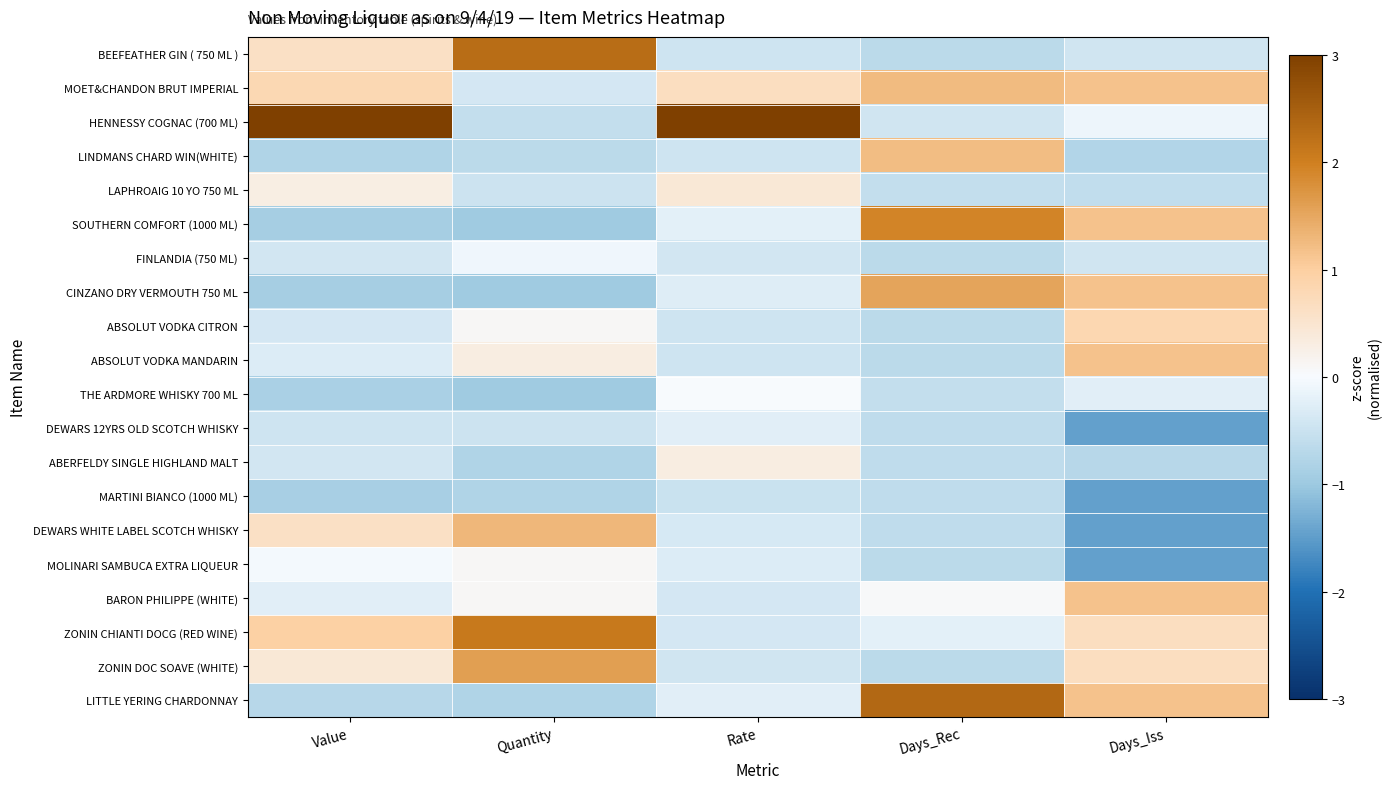

Which series has the largest total across all categories?

HENNESSY COGNAC (700 ML)